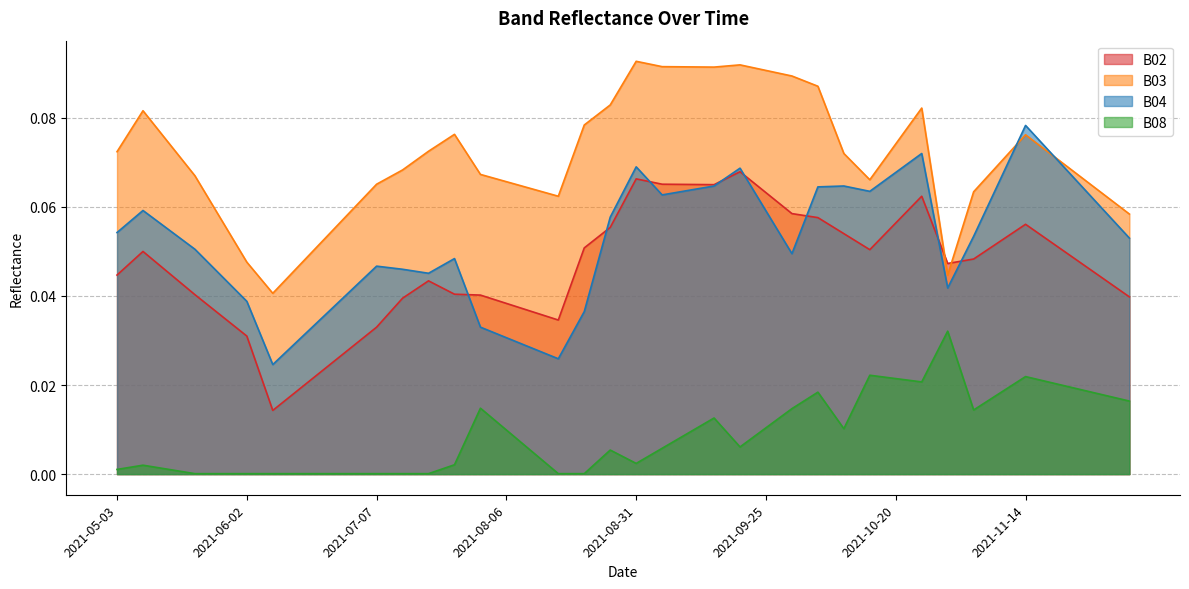

The value of B02 at 2021-08-11 is 0.0. True or false?

True